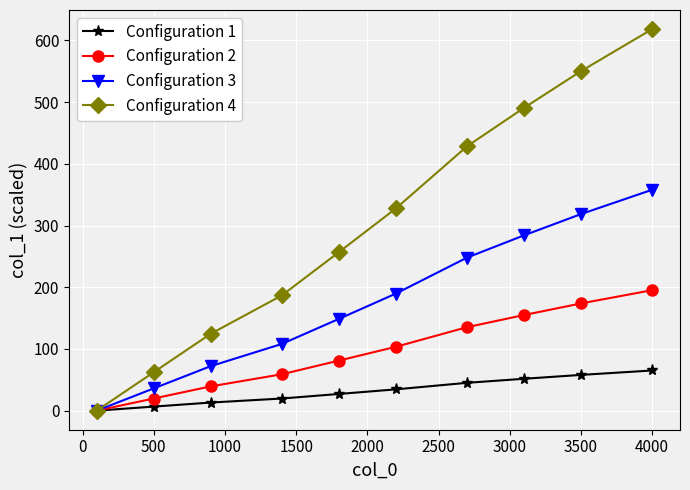

What is the maximum value shown in the chart?

618.3